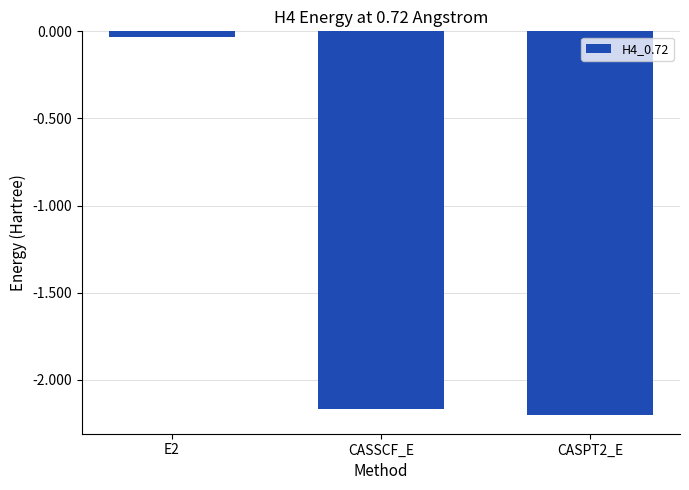

The chart shows a value of -1.2 at CASSCF_E. True or false?

False